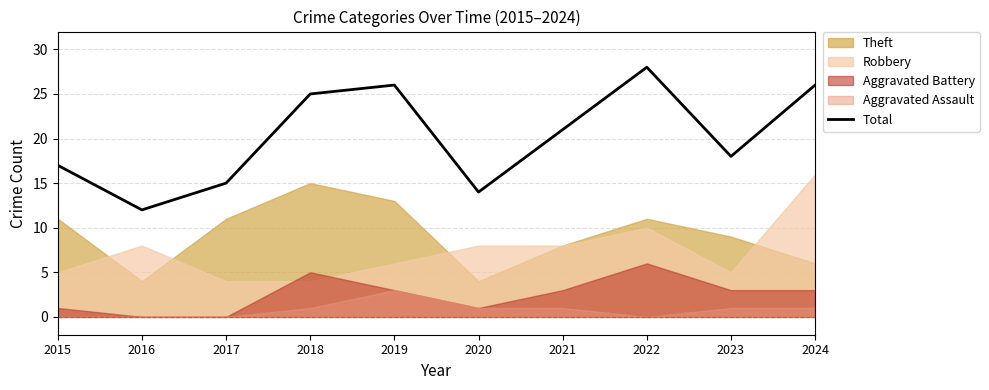

Rank the categories by value from lowest to highest.

2016, 2020, 2017, 2015, 2023, 2021, 2018, 2019, 2024, 2022